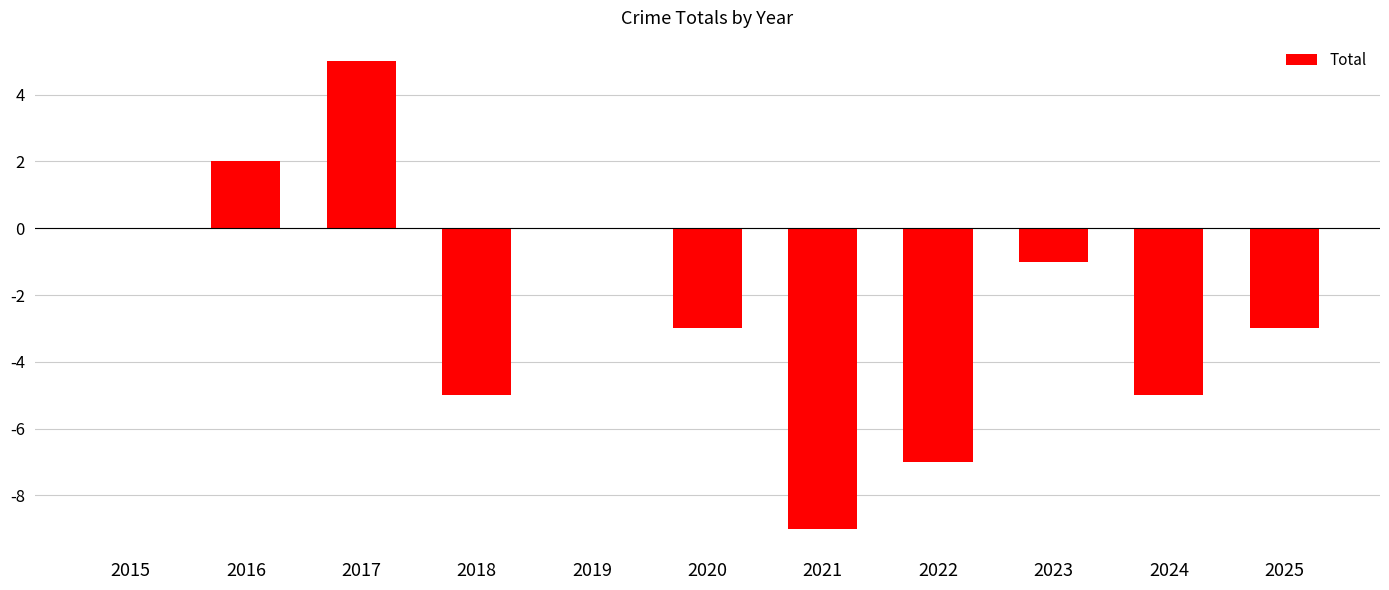

At which category does the chart reach its peak across all series?

2017